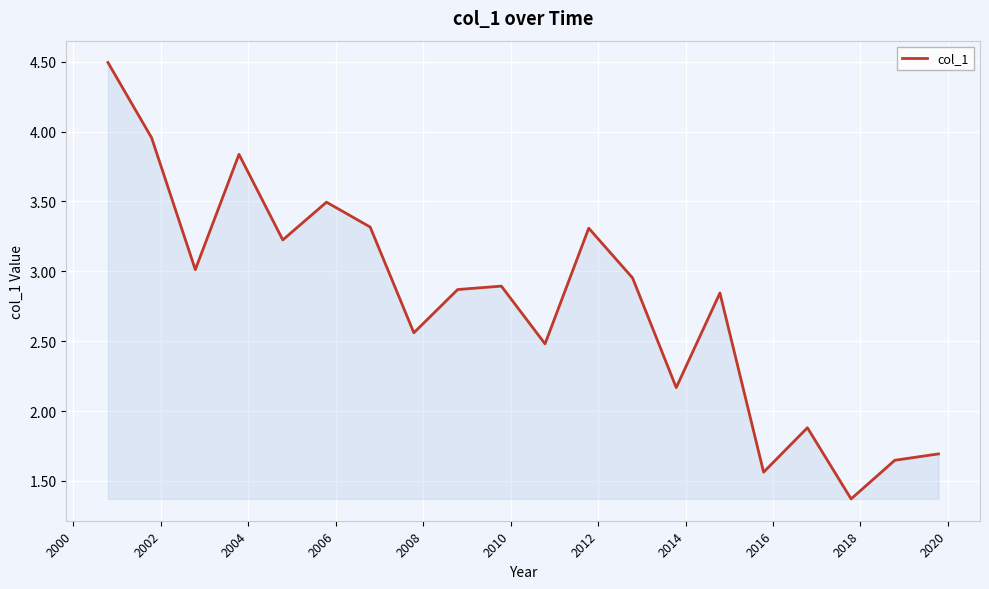

What is the smallest value displayed?

1.4